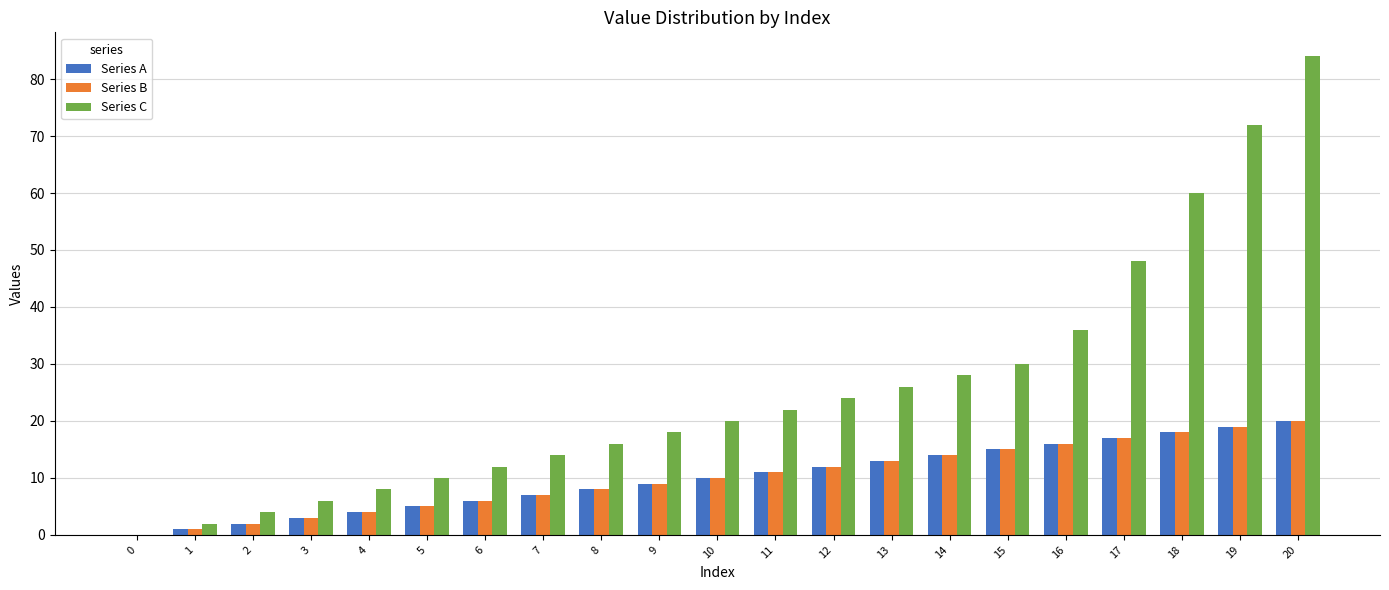

What is the sum of all Series B values?

210